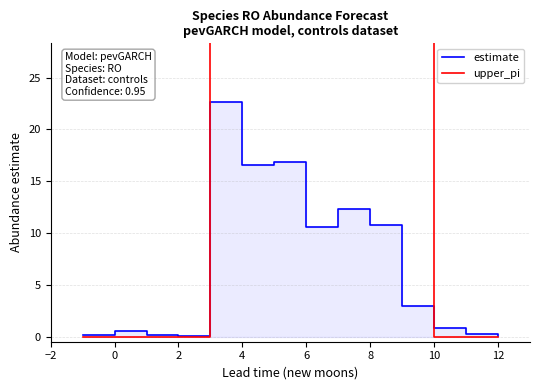

True or false: upper_pi and estimate cross at least once.

True